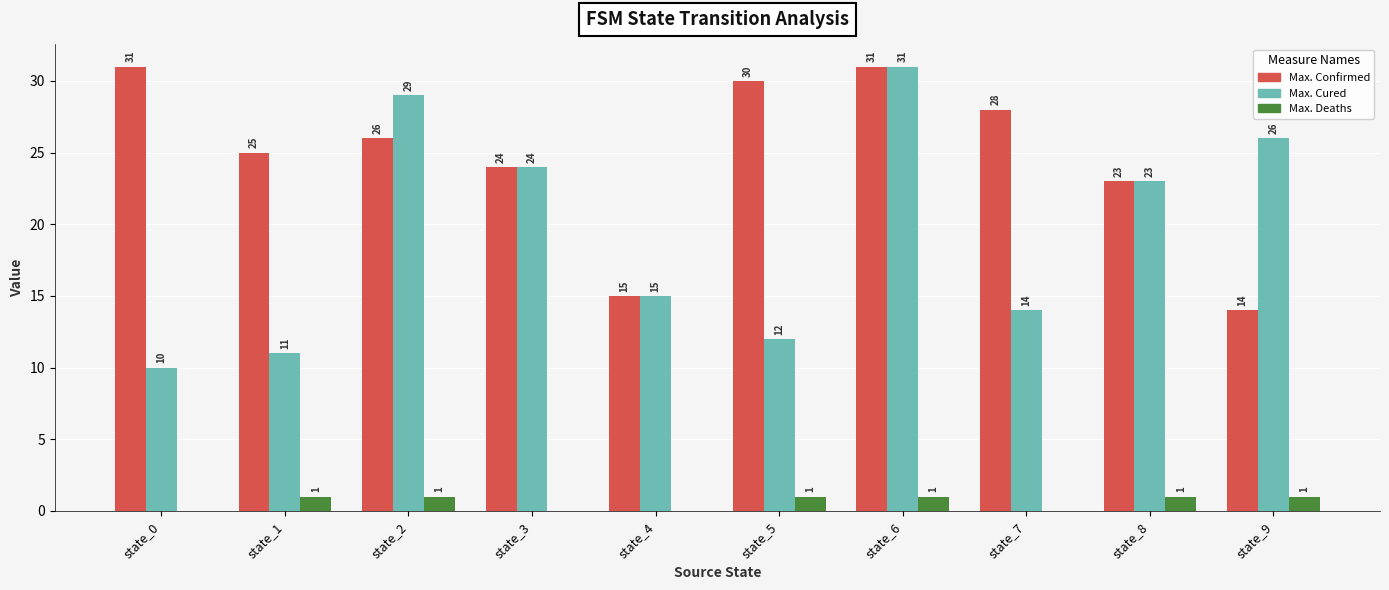

At which category is the sum across all series the highest?

state_6